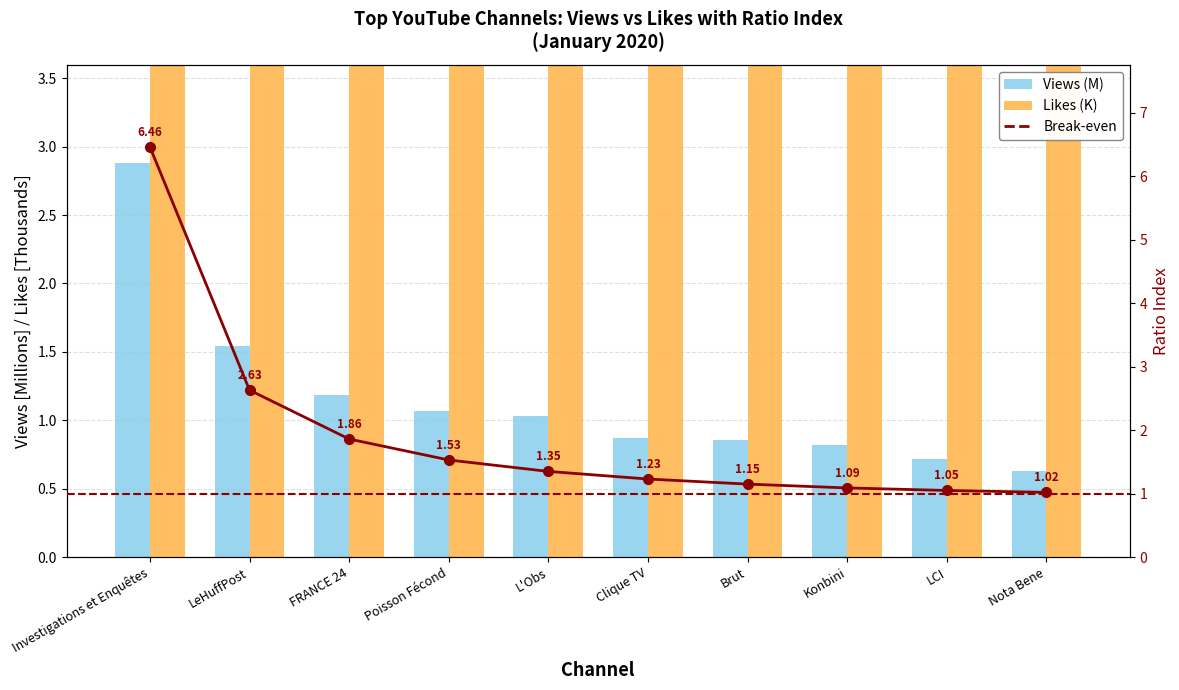

Read the Likes value at Investigations et Enquêtes.

34.4